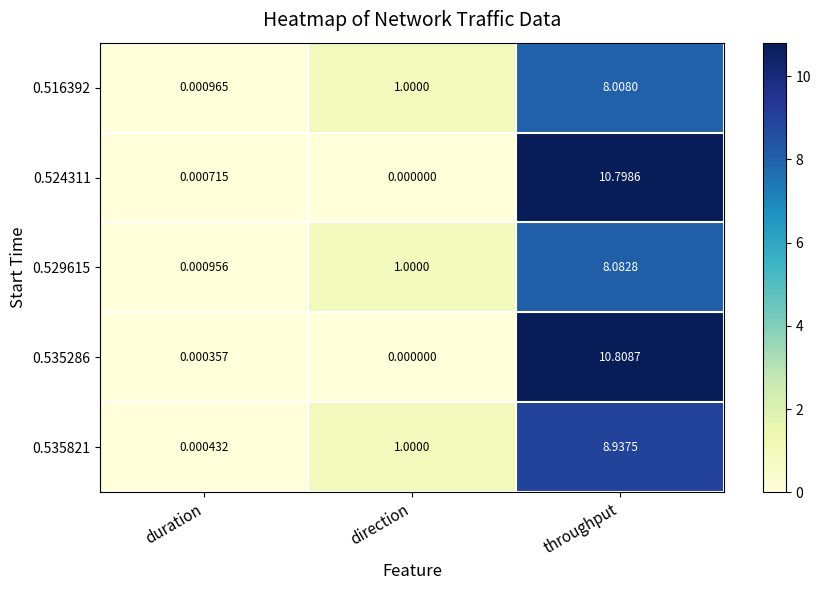

How many distinct data groups are displayed?

5